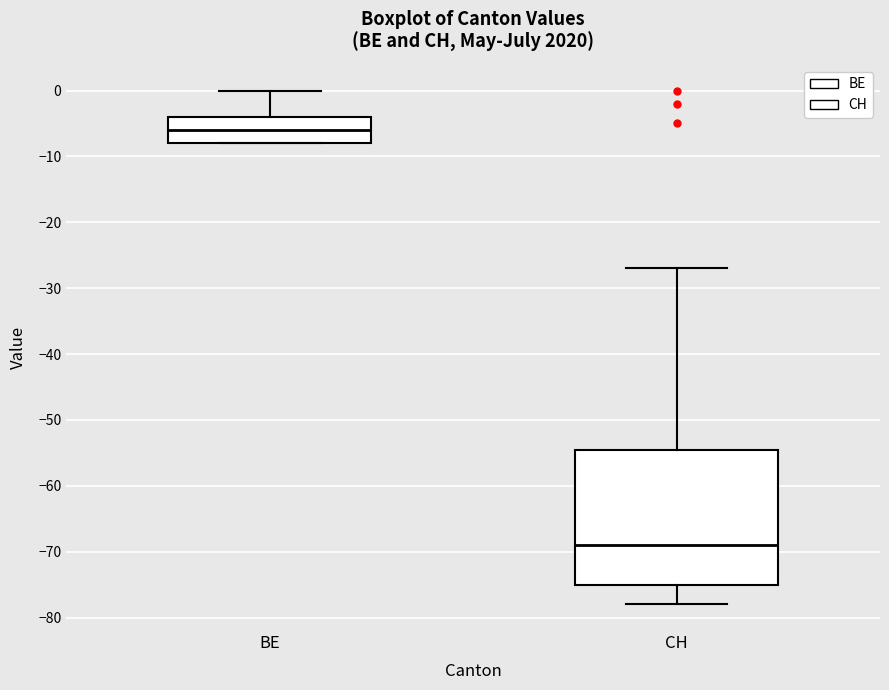

Reading left to right, transcribe this box plot: for each box, give where its median line is, the range the box spans, and where its two whiskers end, as read against the y-axis. The values are not printed on the chart, so give them approximately, as read against the axis.

BE: median -6, box -8 to -4, whiskers -8 to 0
CH: median -69, box -75 to -54, whiskers -78 to -27